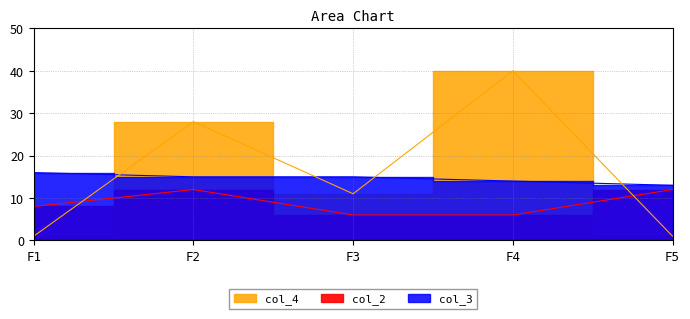

At which label does col_4 reach its minimum?

F1